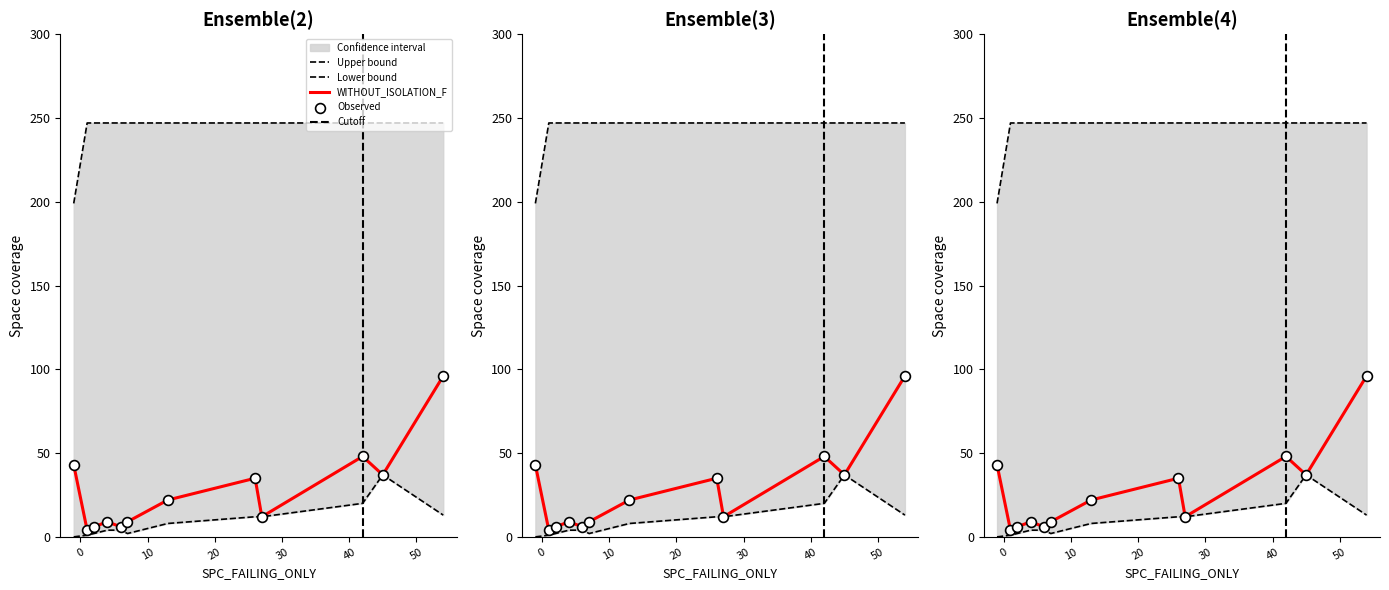

Is the value of upper_bound at 4 greater than the value of lower_bound at 27?

Yes